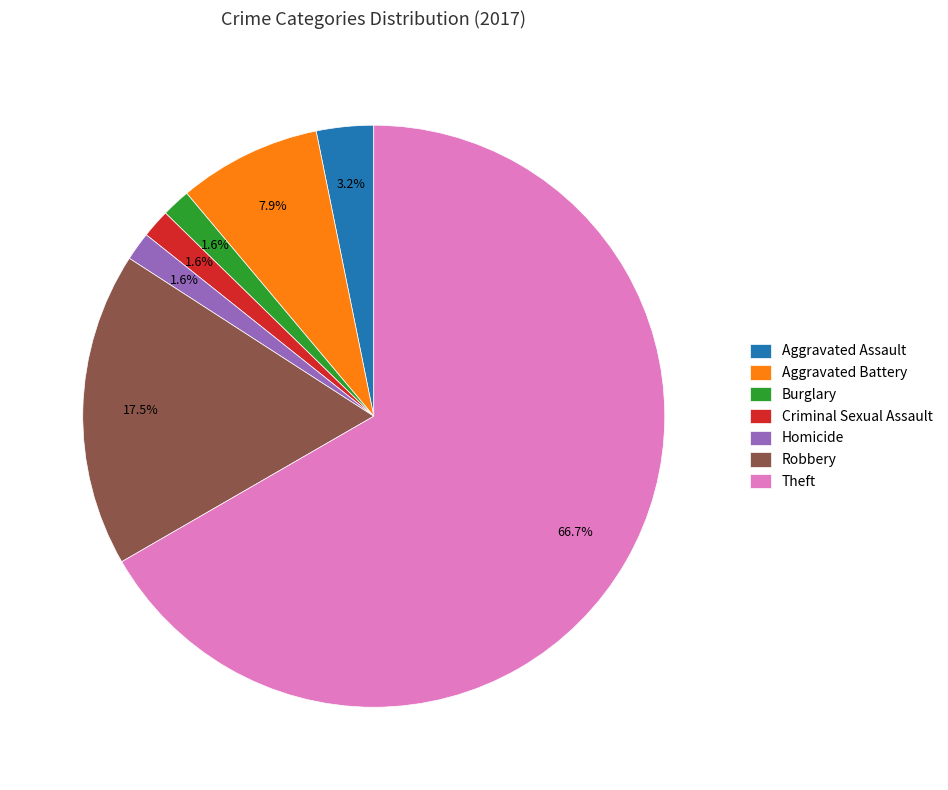

Which slice is the largest?

Theft